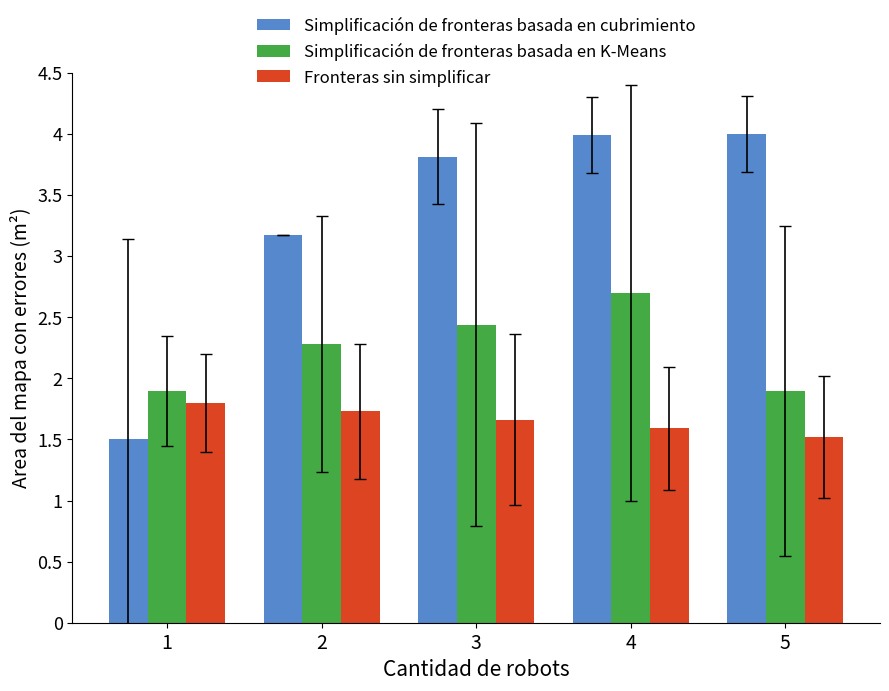

How many values in the Simplificación de fronteras basada en cubrimiento series exceed 3?

4